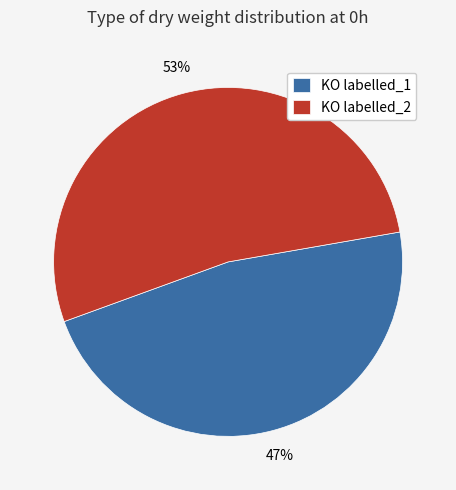

Combined, do KO labelled_1 and KO labelled_2 account for over 50%?

Yes